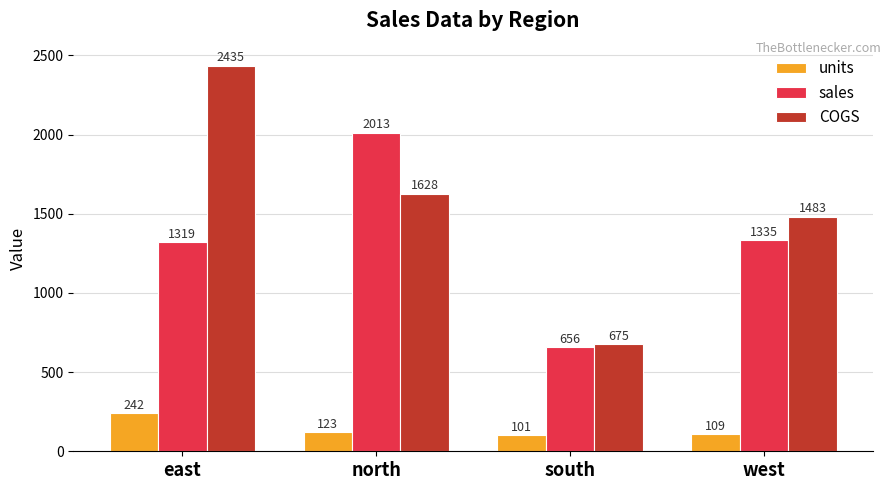

Which series has the largest range (max minus min)?

COGS